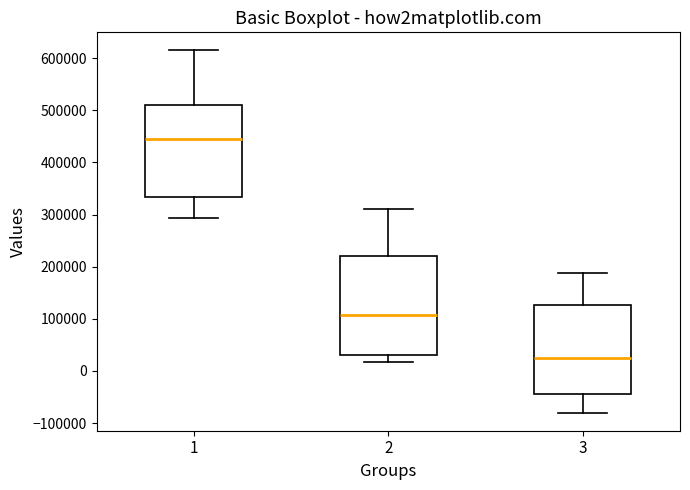

Reading left to right, transcribe this box plot: for each box, give where its median line is, the range the box spans, and where its two whiskers end, as read against the y-axis. The values are not printed on the chart, so give them approximately, as read against the axis.

1: median 440000, box 330000 to 510000, whiskers 290000 to 620000
2: median 110000, box 30000 to 220000, whiskers 20000 to 310000
3: median 20000, box -40000 to 130000, whiskers -80000 to 190000